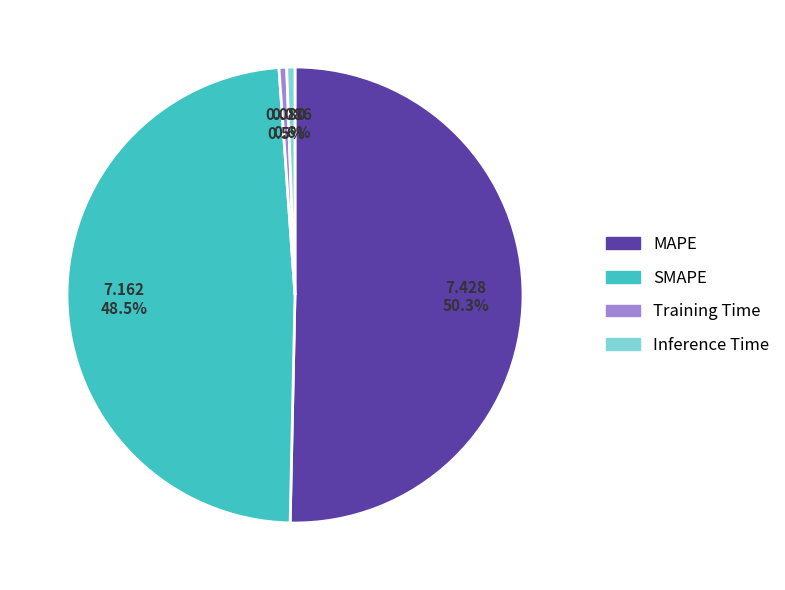

What portion of the pie excludes Training Time?

99.5%